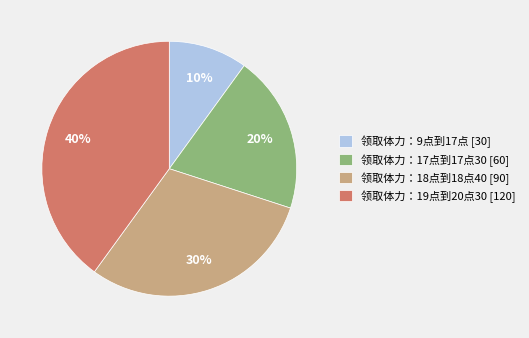

Count the number of slices in the pie.

4